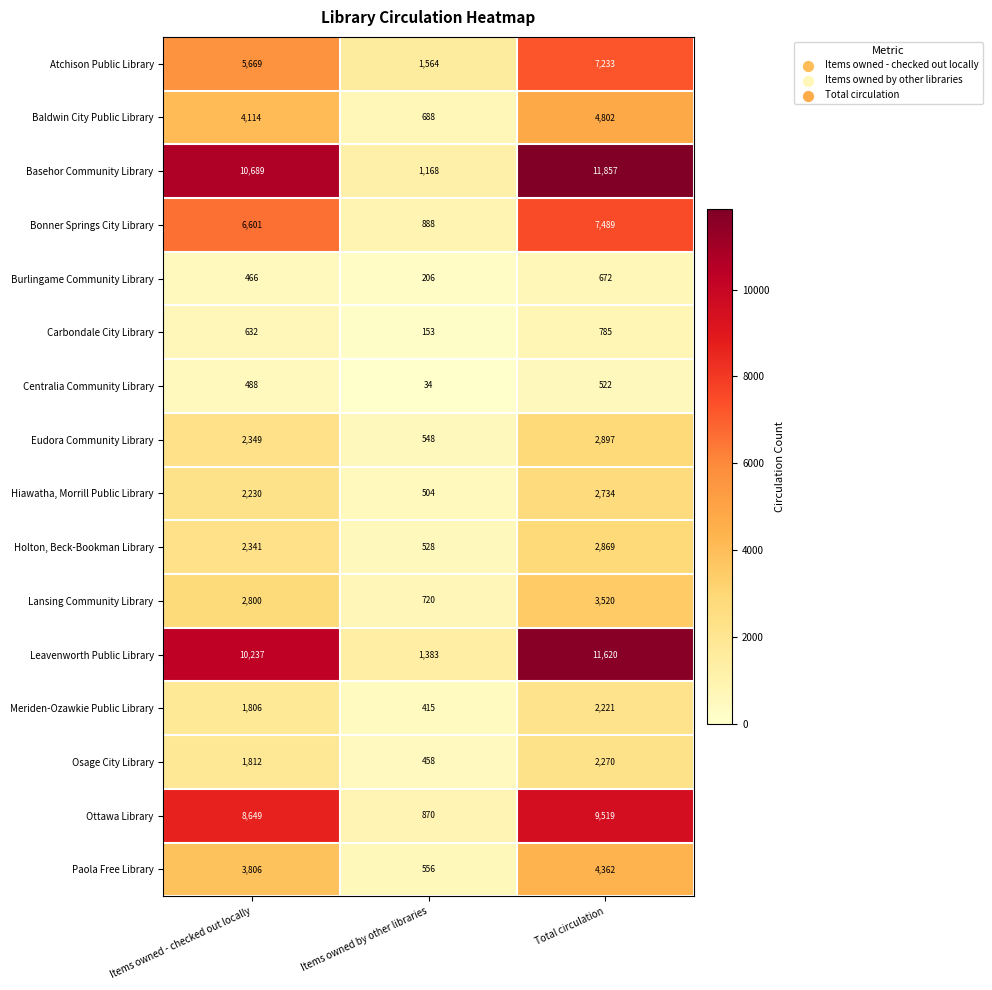

At which category does the chart reach its peak across all series?

Total circulation